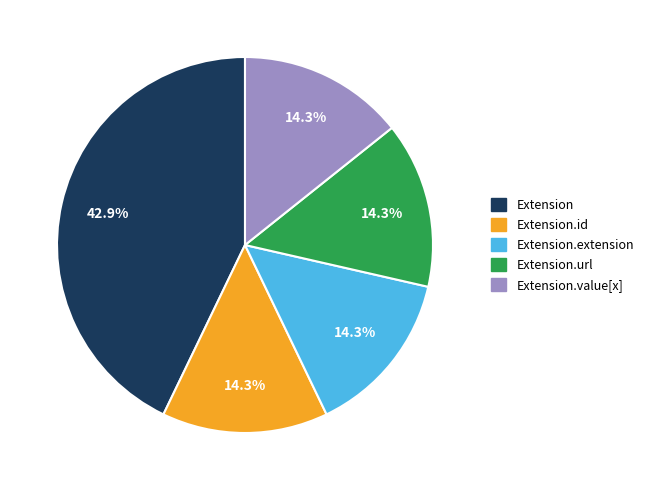

Which slice is the largest?

Extension